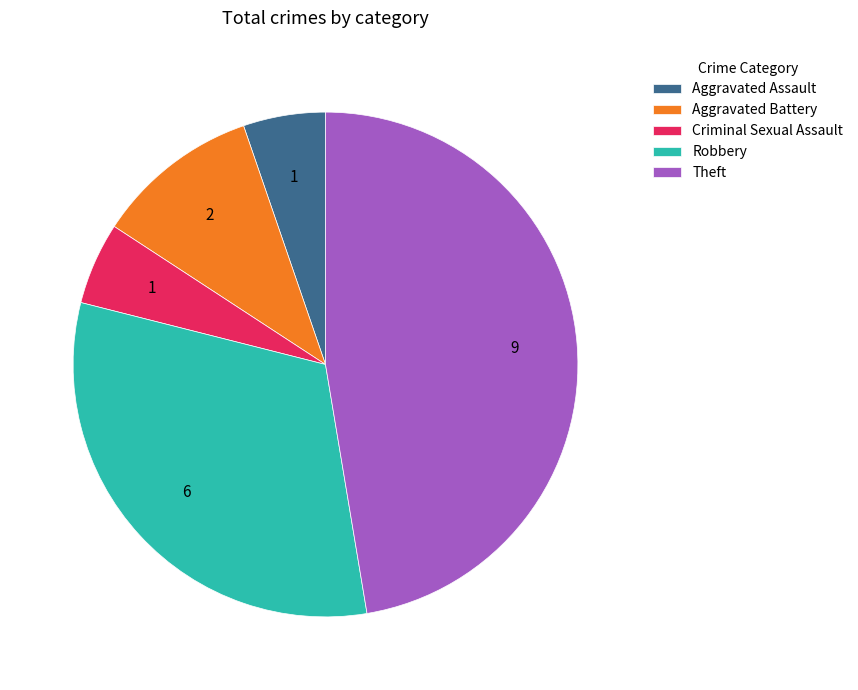

Does Criminal Sexual Assault account for over 50% of the chart?

No